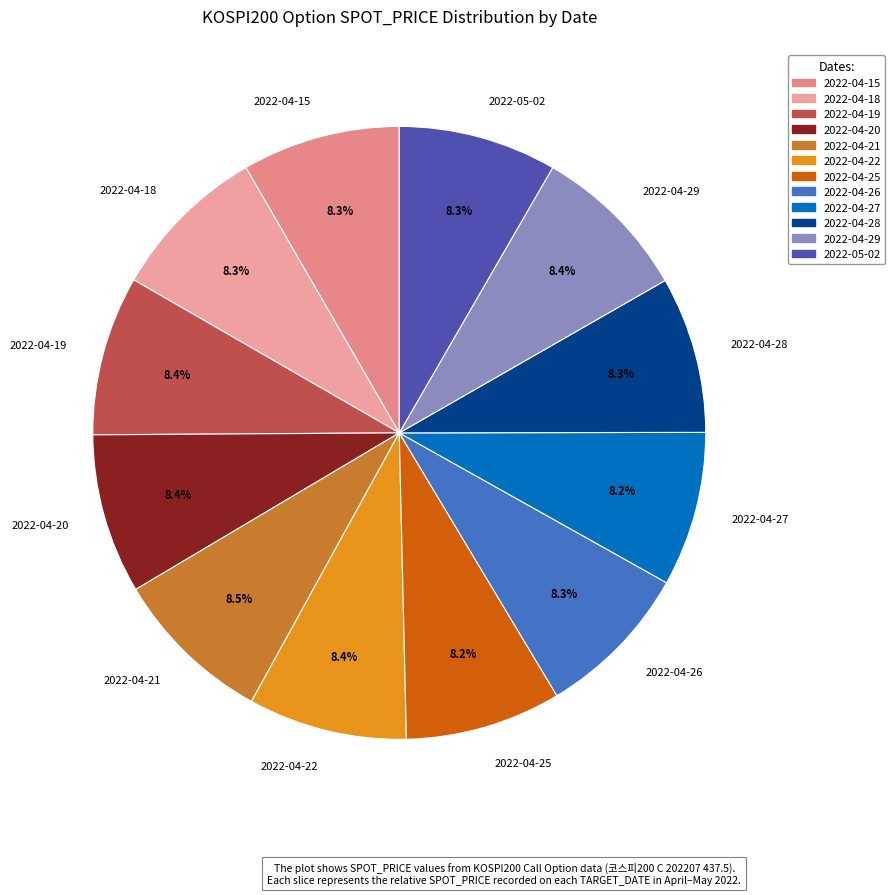

What percentage is the 2022-04-27 slice, to the nearest percent?

8%